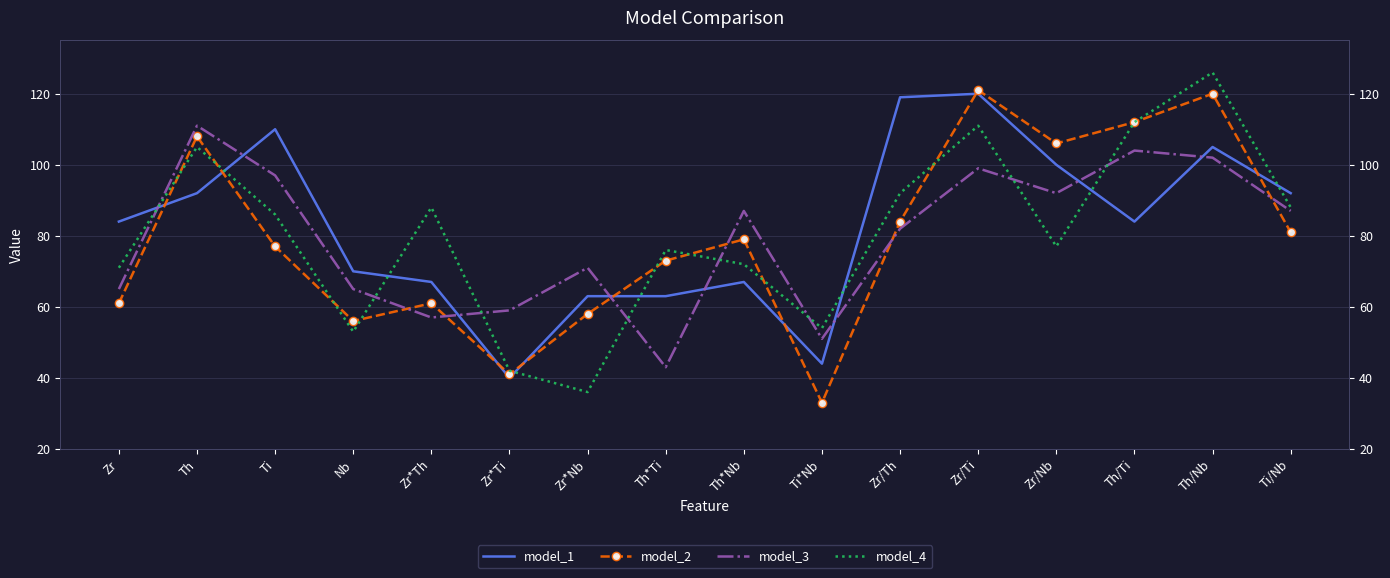

What position from the left is Nb?

4